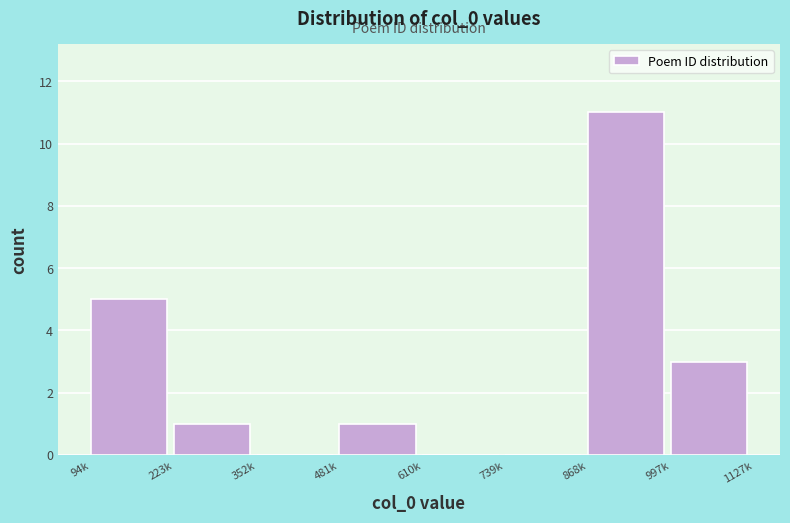

Reading left to right, transcribe all the data shown in this chart.

94k=5	223k=1	352k=0	481k=1	610k=0	739k=0	868k=11	997k=3